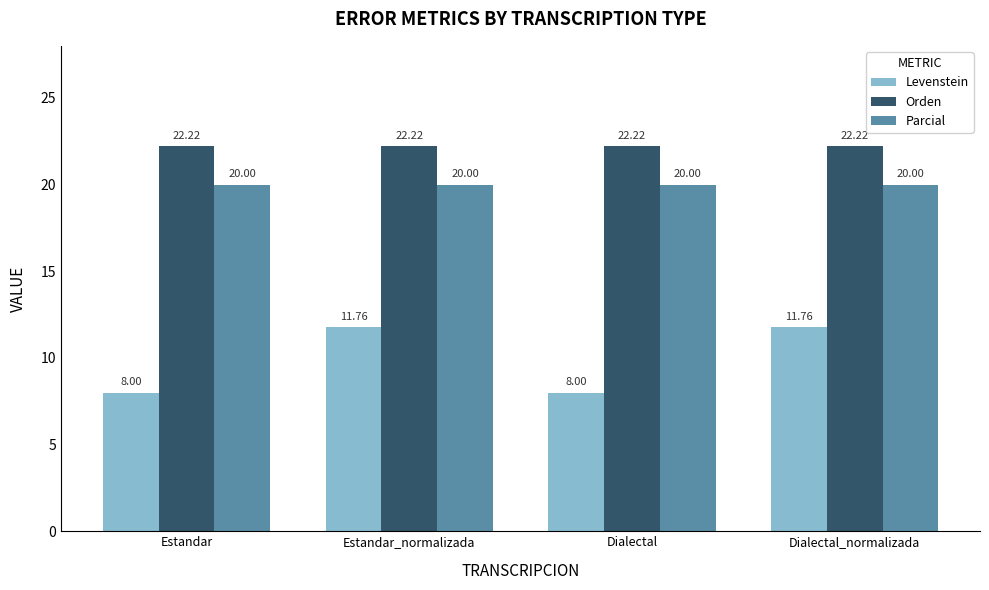

Reading left to right, list all the values displayed in this chart.

Levenstein: Estandar=8.0	Estandar_normalizada=11.8	Dialectal=8.0	Dialectal_normalizada=11.8
Orden: Estandar=22.2	Estandar_normalizada=22.2	Dialectal=22.2	Dialectal_normalizada=22.2
Parcial: Estandar=20.0	Estandar_normalizada=20.0	Dialectal=20.0	Dialectal_normalizada=20.0